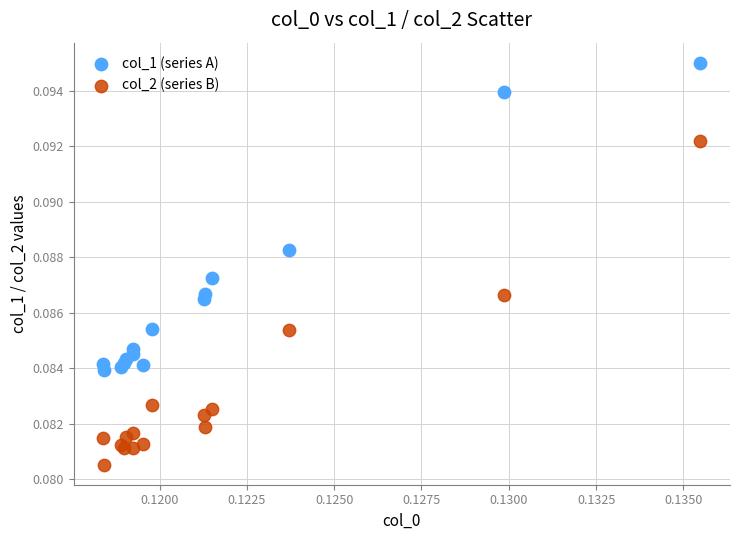

Which series contains the lowest Y value?

col_2 (series B)